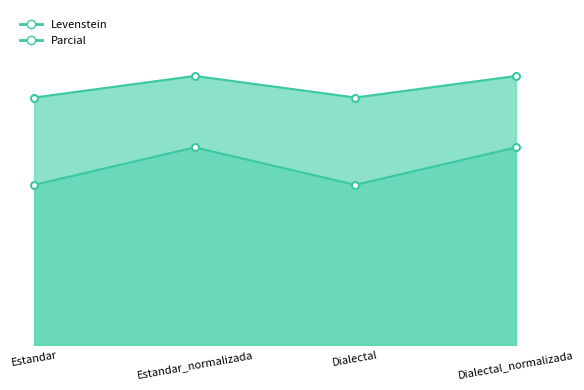

True or false: Parcial and Levenstein intersect in this chart.

False